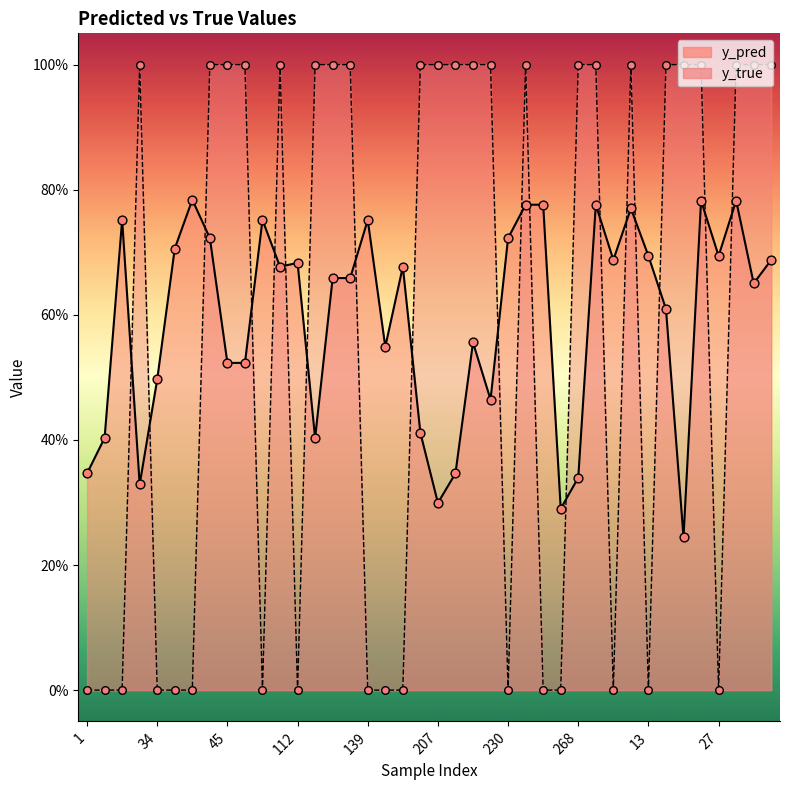

Which series contains the lowest Y value?

y_true